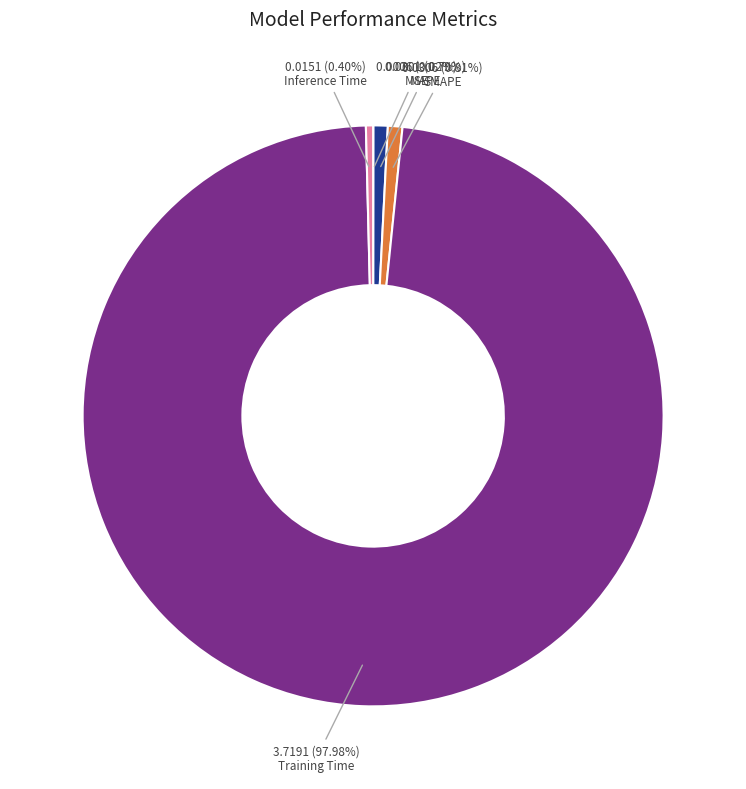

Is there a majority slice in this chart?

Yes